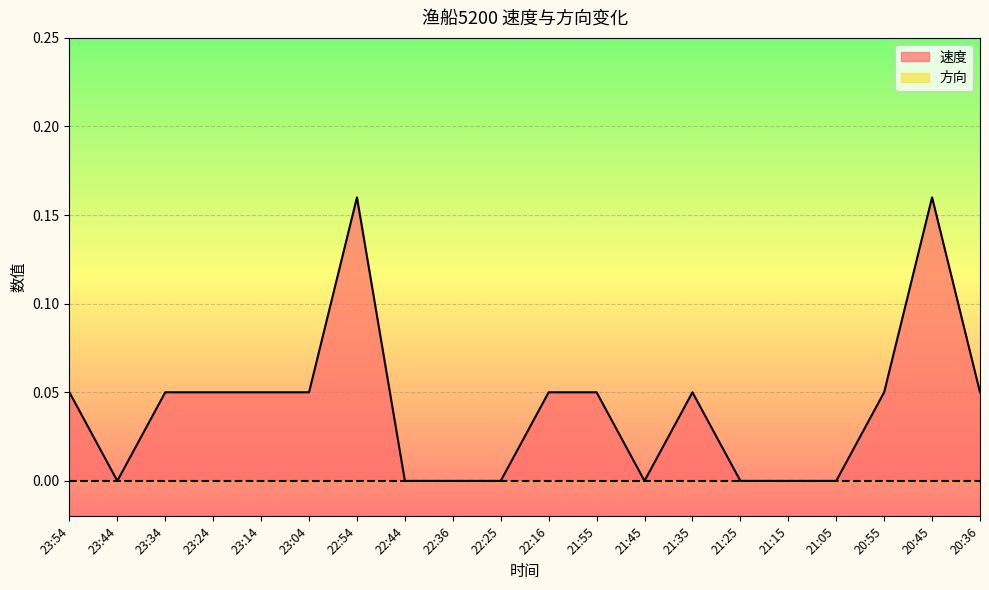

Reading right to left, list all the values displayed in this chart.

20:36=0.1	20:45=0.2	20:55=0.1	21:05=0.0	21:15=0.0	21:25=0.0	21:35=0.1	21:45=0.0	21:55=0.1	22:16=0.1	22:25=0.0	22:36=0.0	22:44=0.0	22:54=0.2	23:04=0.1	23:14=0.1	23:24=0.1	23:34=0.1	23:44=0.0	23:54=0.1